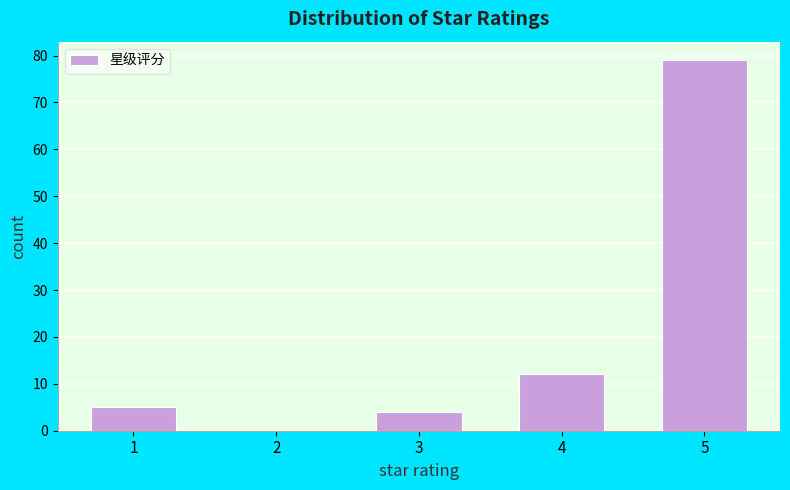

Reading left to right, what are all the values shown in this chart?

1=5	2=0	3=4	4=12	5=79